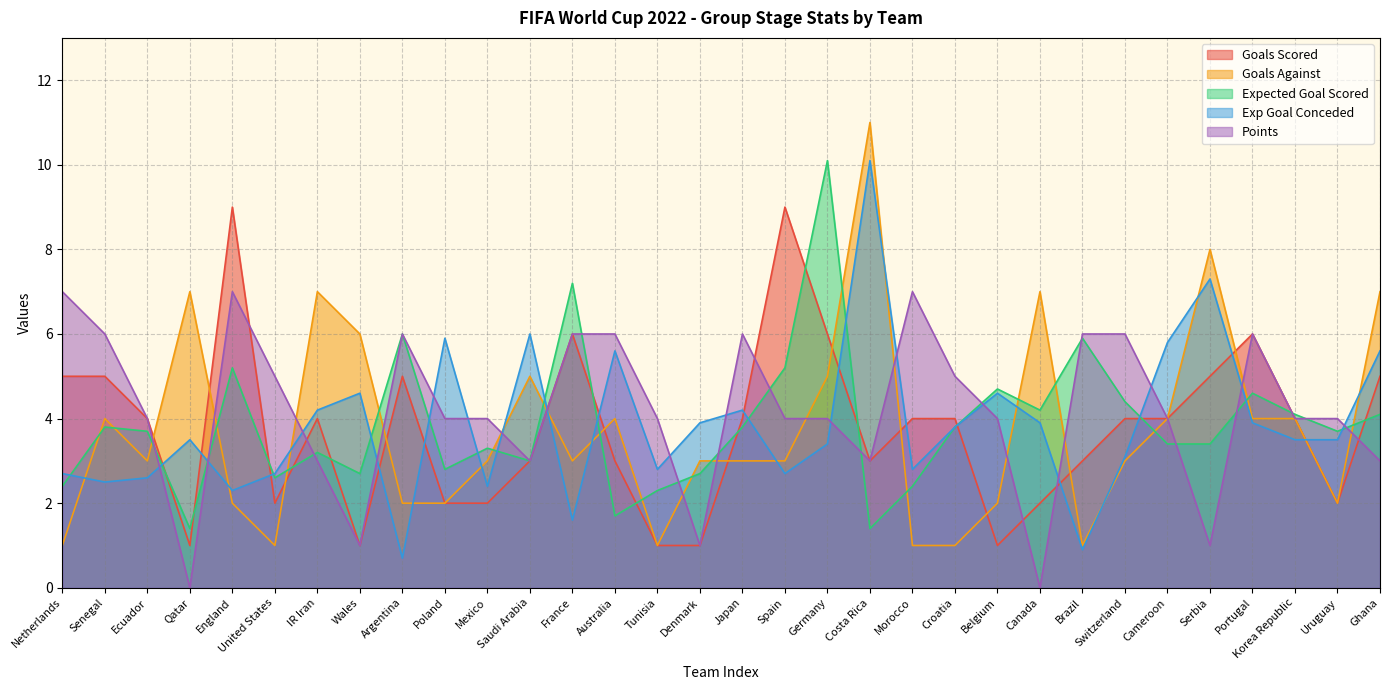

What is the difference between the second highest and minimum values in the exp_goal_conceded series?

6.6